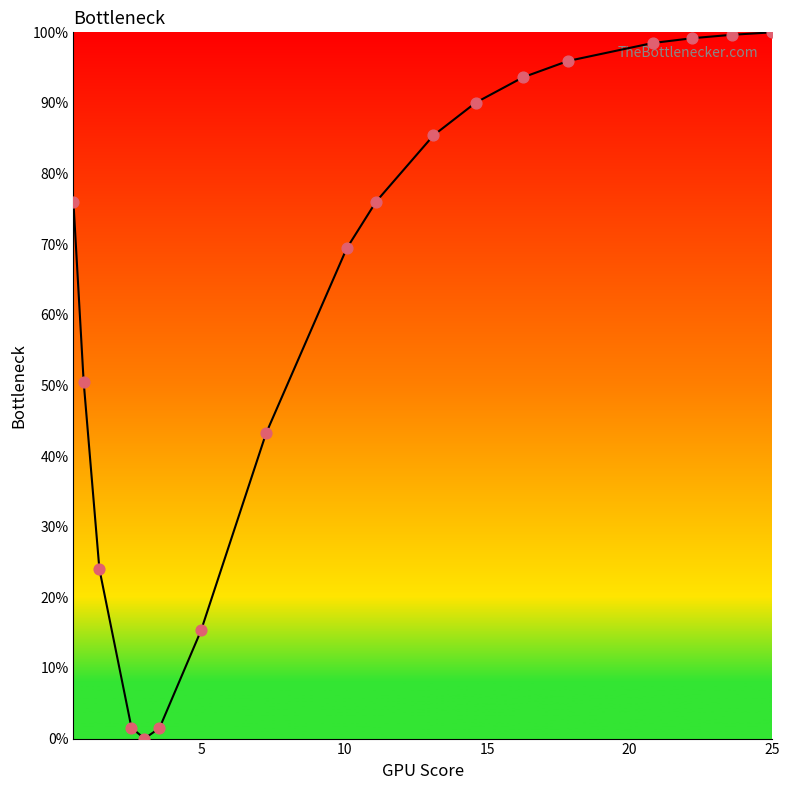

What is the greatest value displayed?

100.0